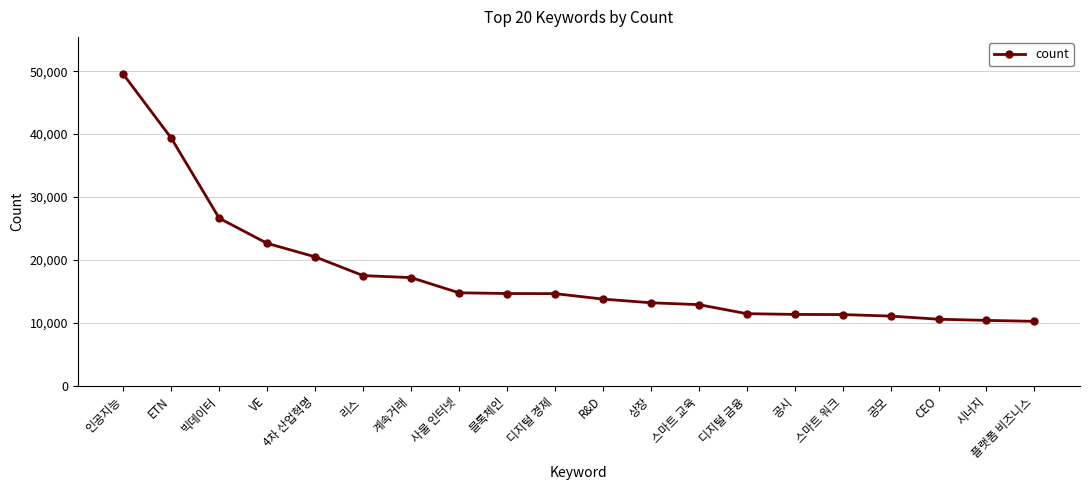

How many lines are shown in the chart?

1